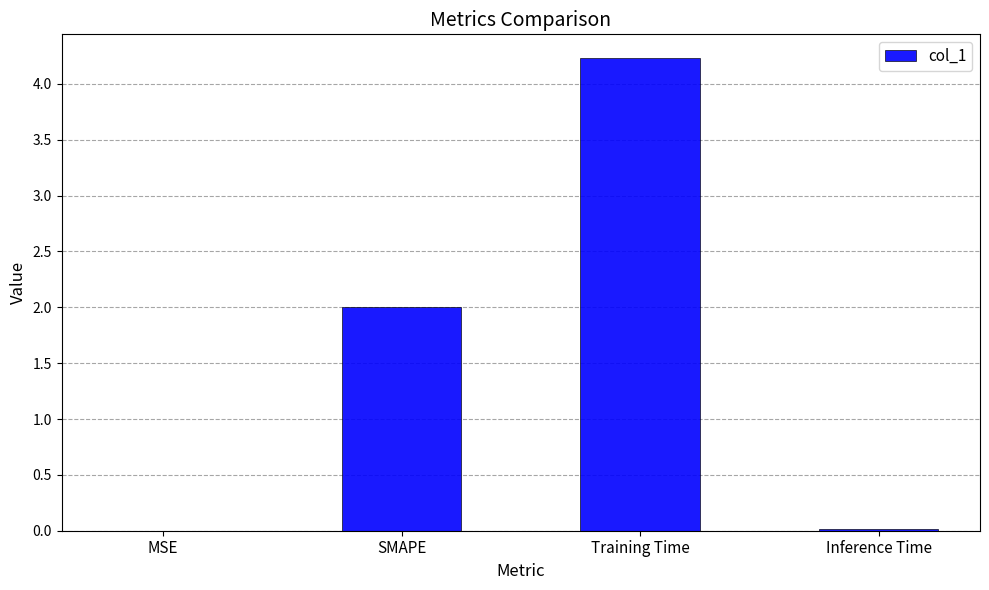

Which has a higher value, Inference Time or SMAPE?

SMAPE